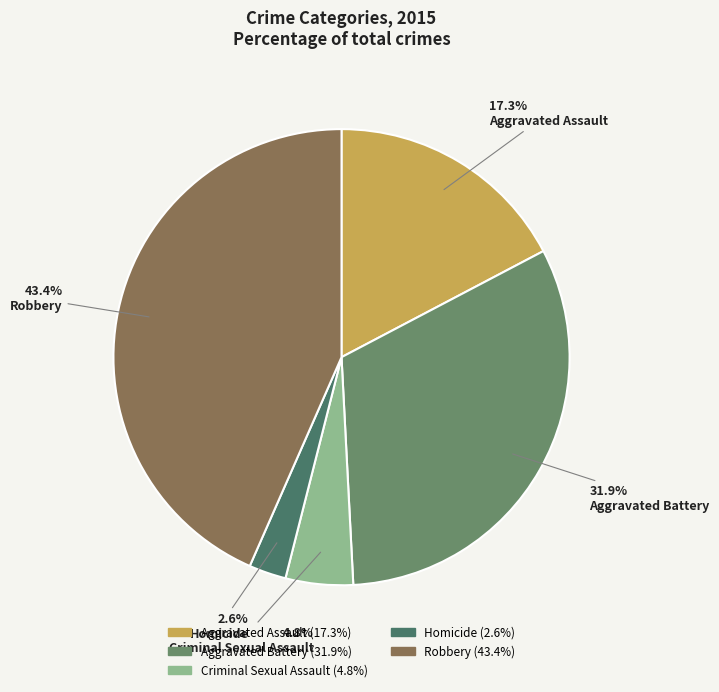

To the nearest percent, what is the combined percentage of Robbery and Homicide?

46%